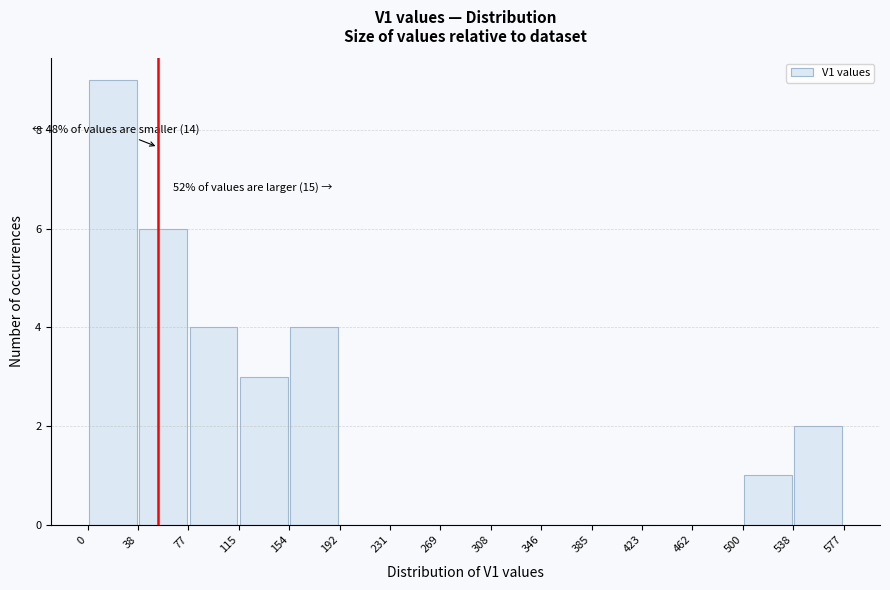

Which range on the x-axis has the tallest bar?

0 to 38